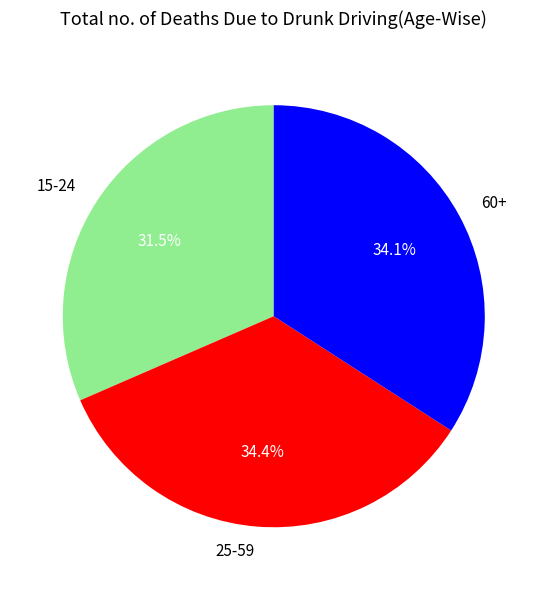

Is the sum of 15-24 and 60+ greater than half?

Yes